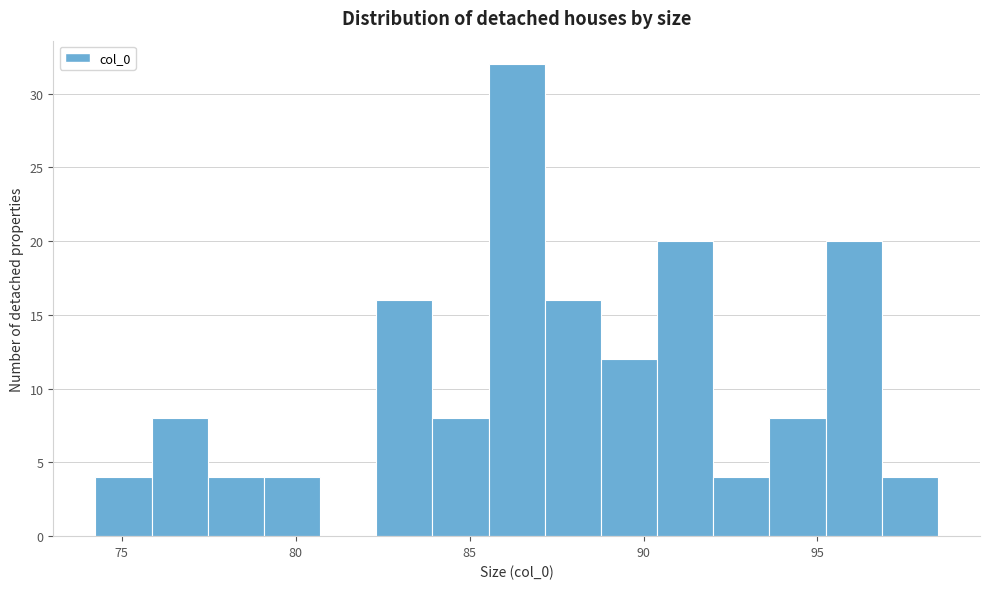

Read against the x-axis, roughly where is the centre of the tallest bar?

86.5